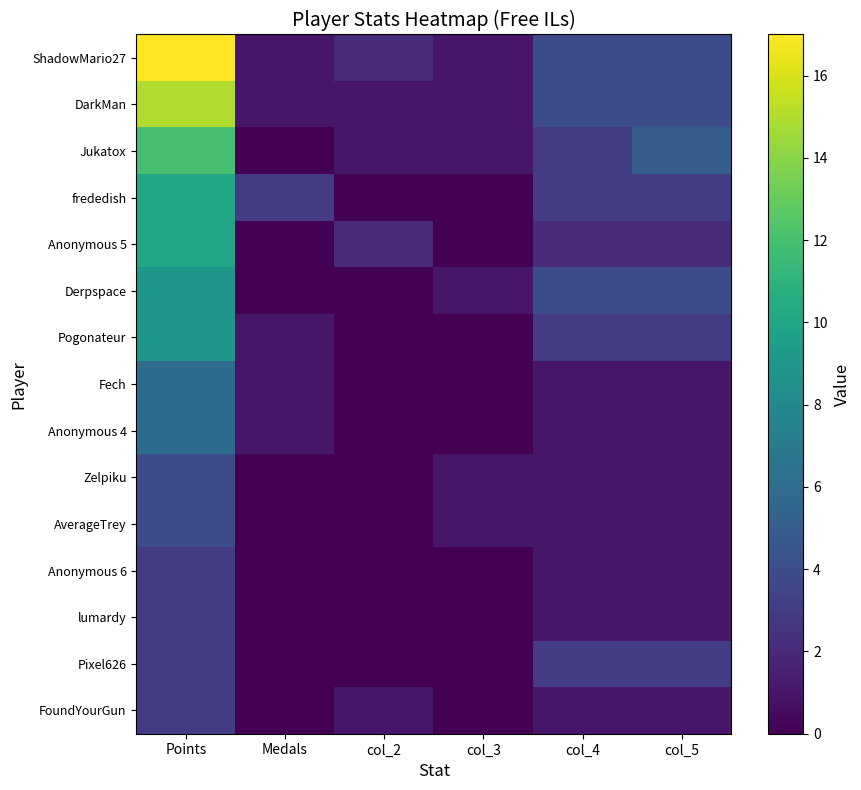

At Medals, list the series in order from largest to smallest.

frededish, ShadowMario27, DarkMan, Pogonateur, Fech, Anonymous 4, Jukatox, Anonymous 5, Derpspace, Zelpiku, AverageTrey, Anonymous 6, lumardy, Pixel626, FoundYourGun